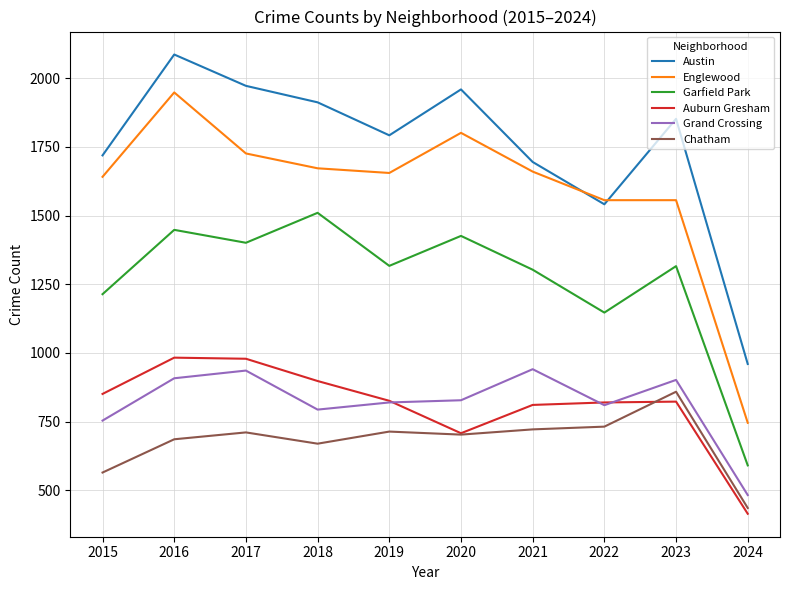

True or false: Chatham and Englewood cross at least once.

False